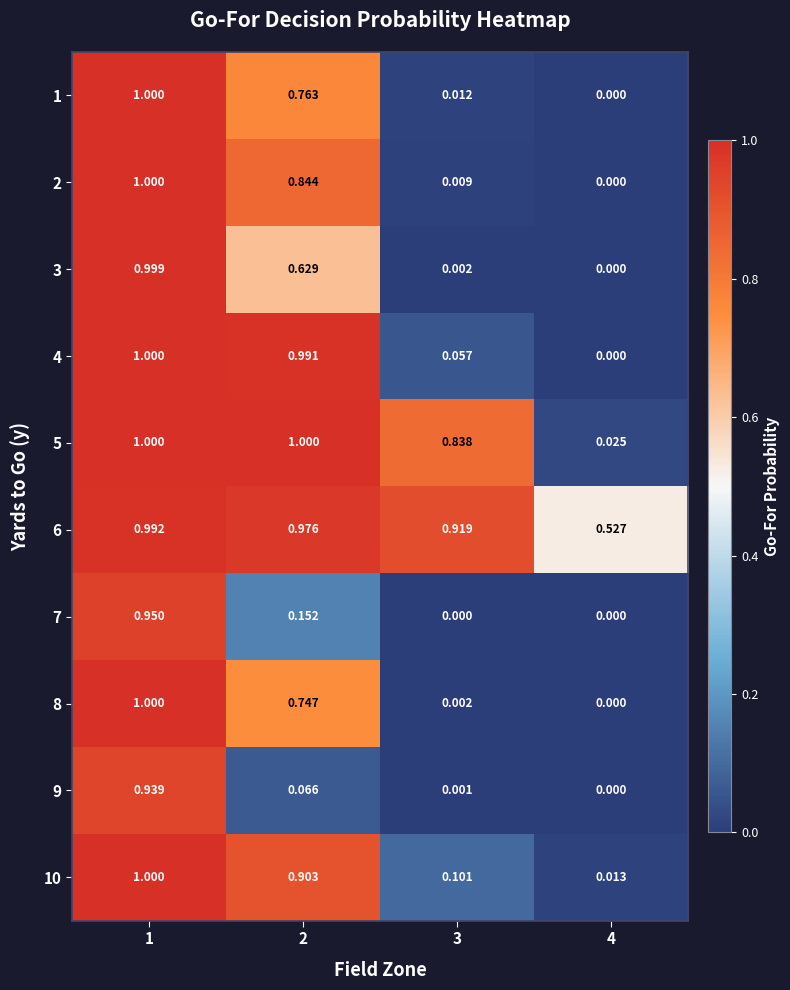

Is the value of 10 at 2 greater than the value of 5 at 1?

No